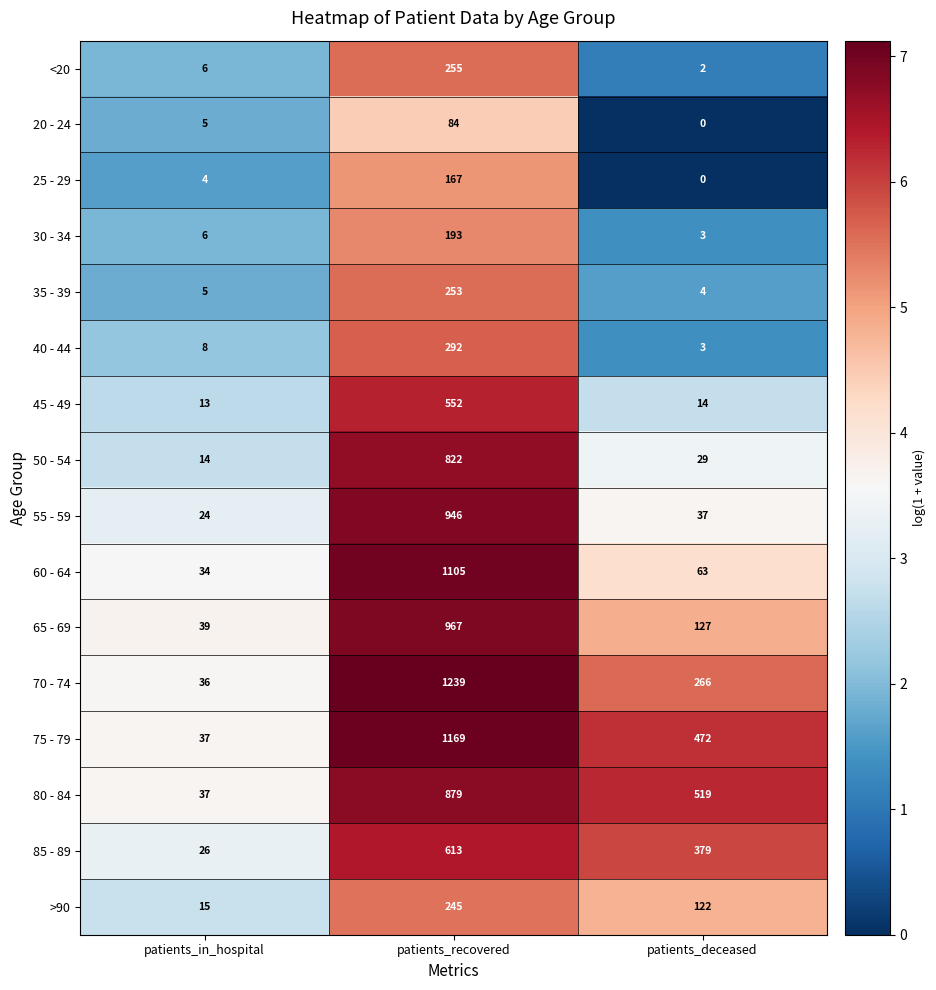

At which label does 65 - 69 first exceed 127?

patients_recovered